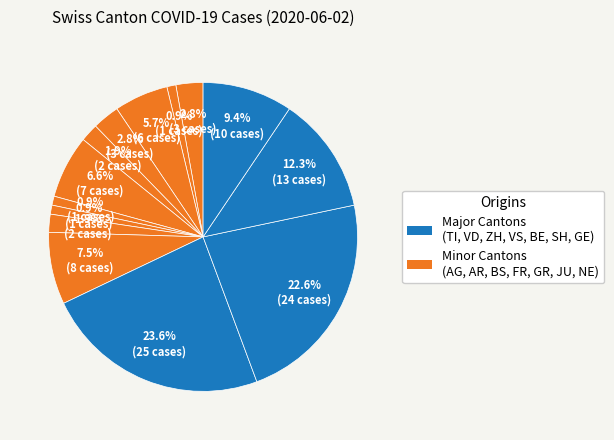

Count the number of slices in the pie.

14